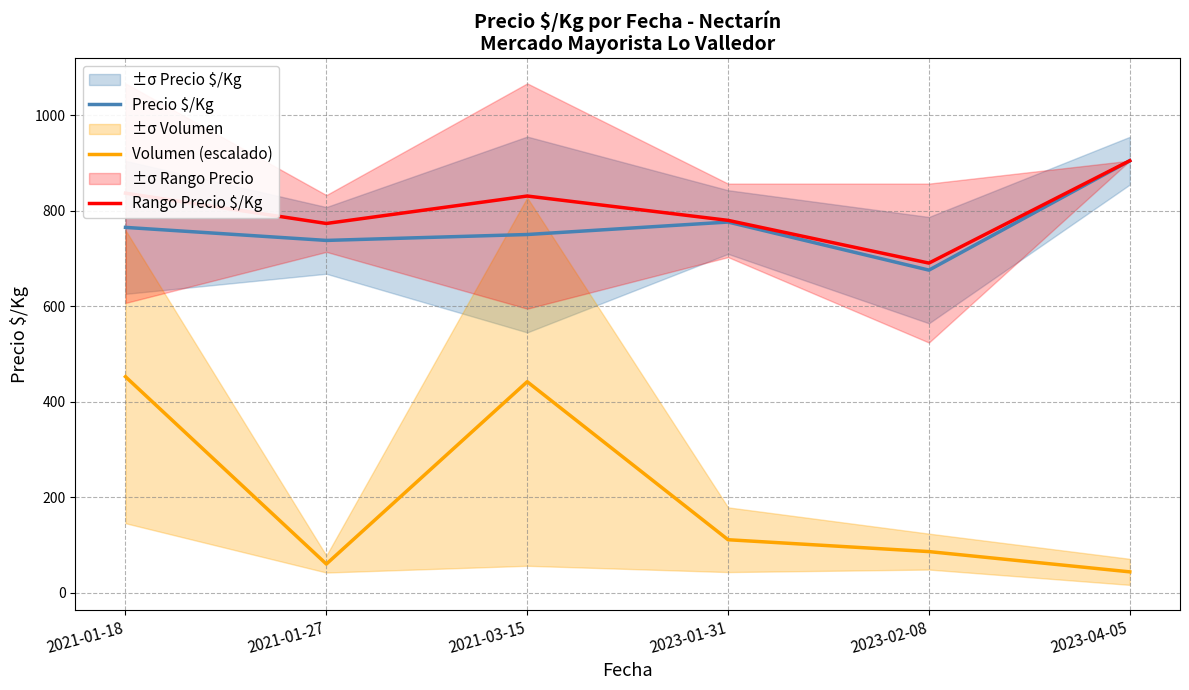

What position from the left is 2021-03-15?

3